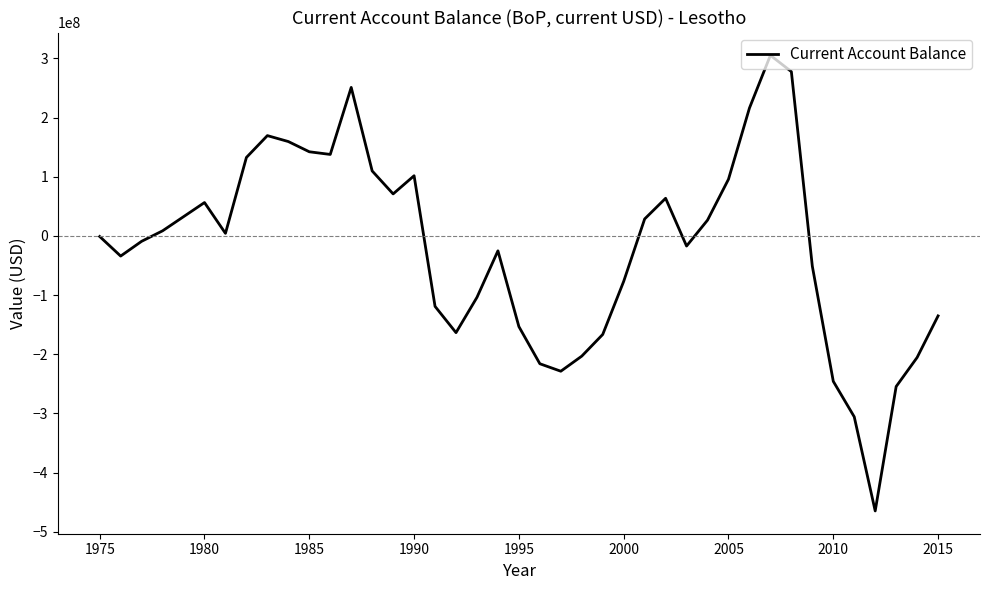

What is the minimum value shown in the chart?

-464947065.5